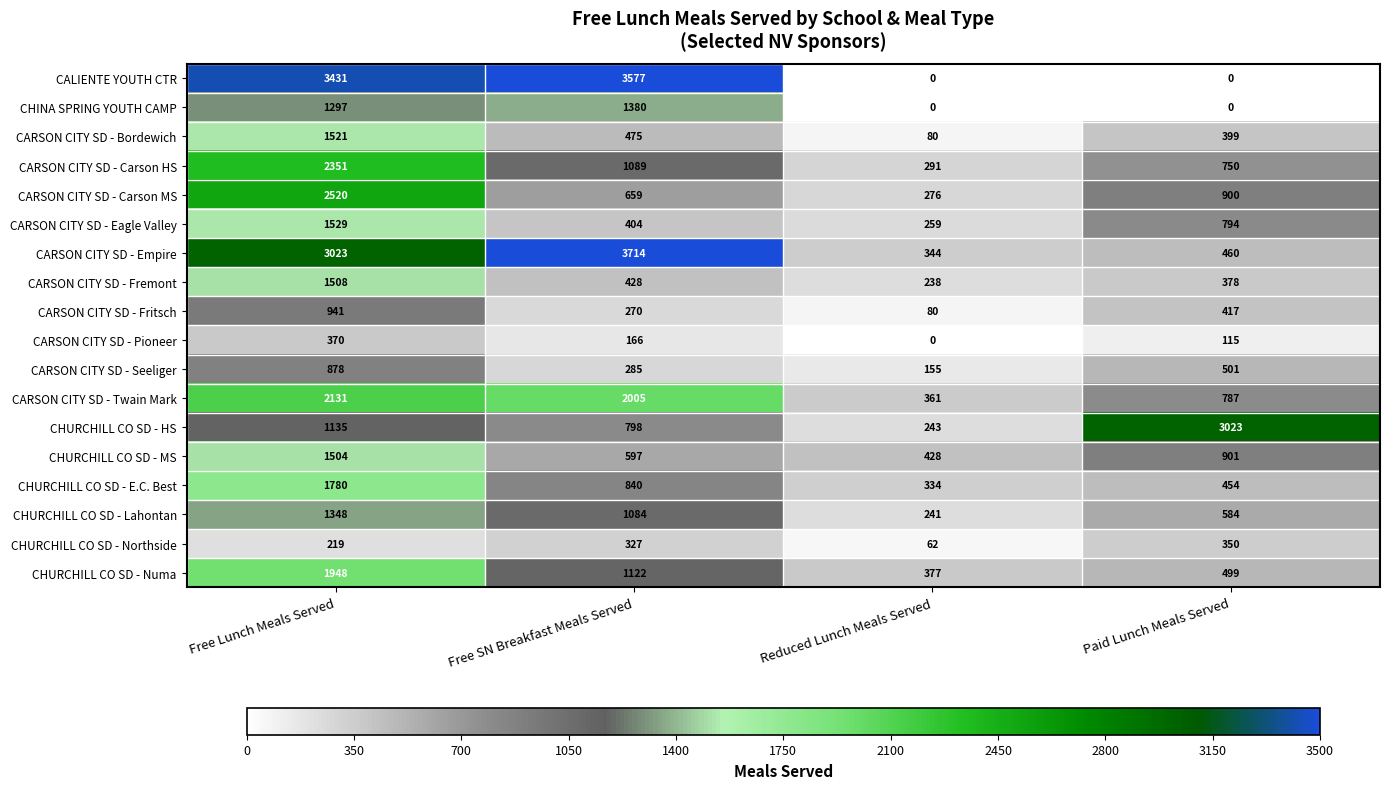

What is the total value across all series at Free Lunch Meals Served?

29434